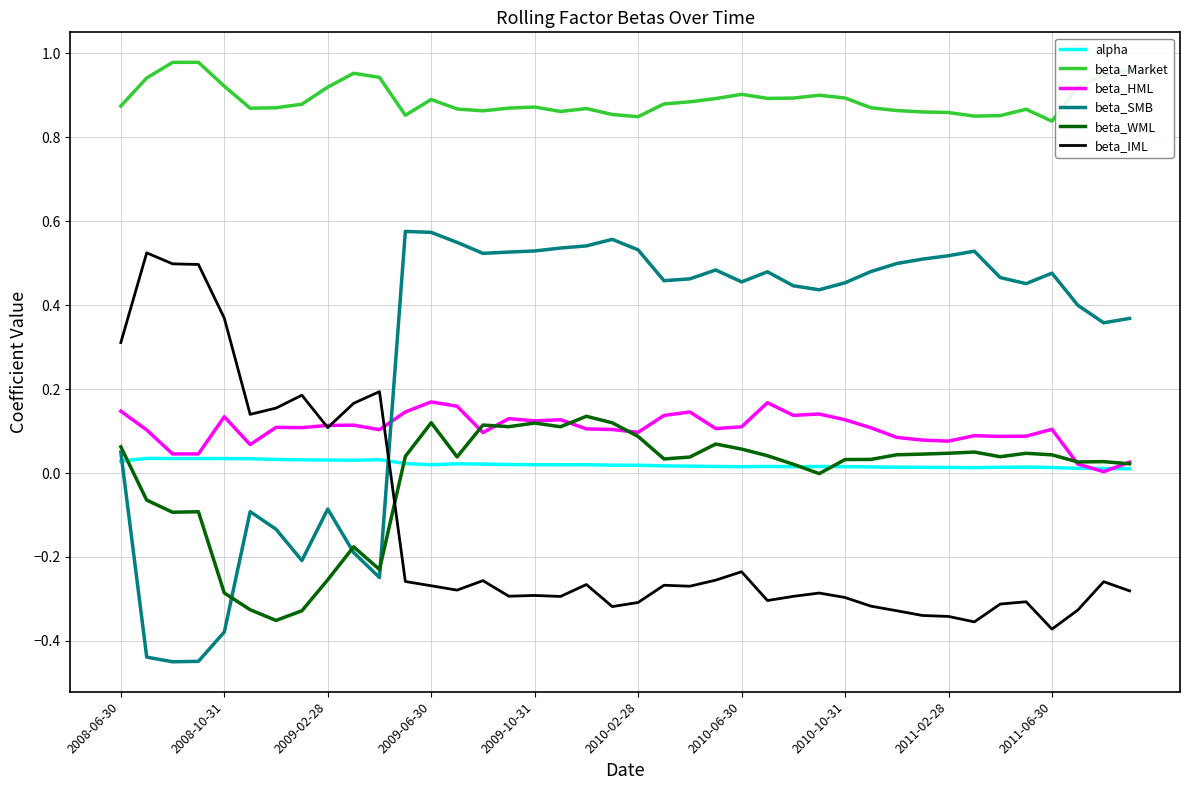

How many values in beta_SMB are above zero?

30